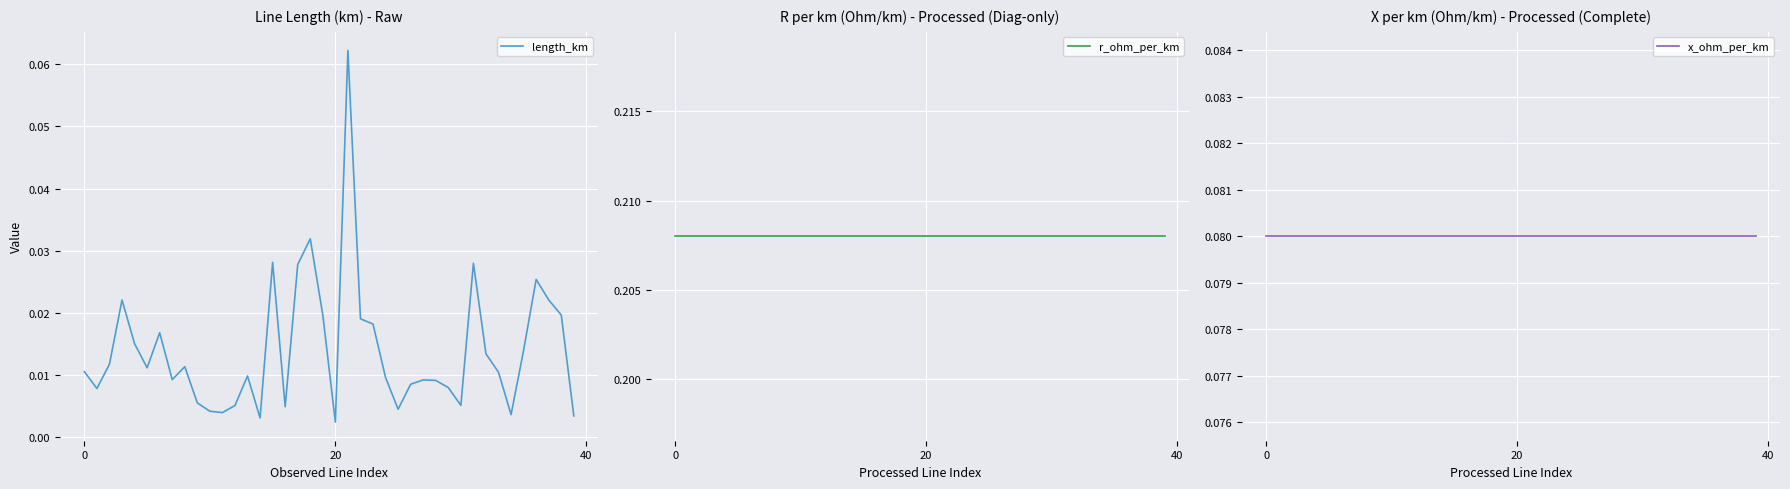

Count the number of data series in this chart.

3